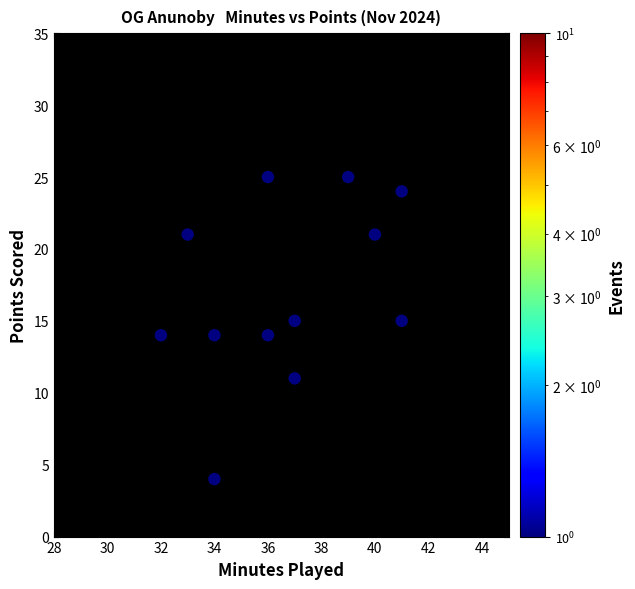

What is the range of Y values (max minus min)?

21